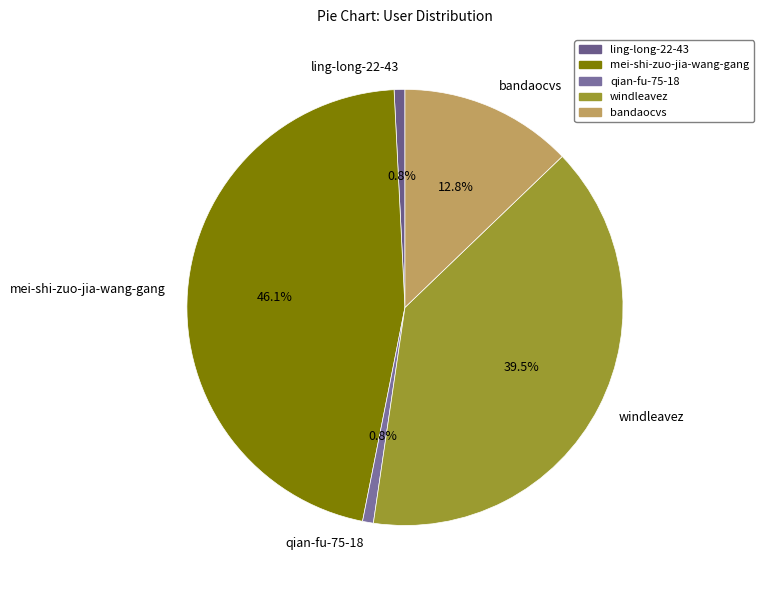

To the nearest percent, what is the average slice percentage?

20%